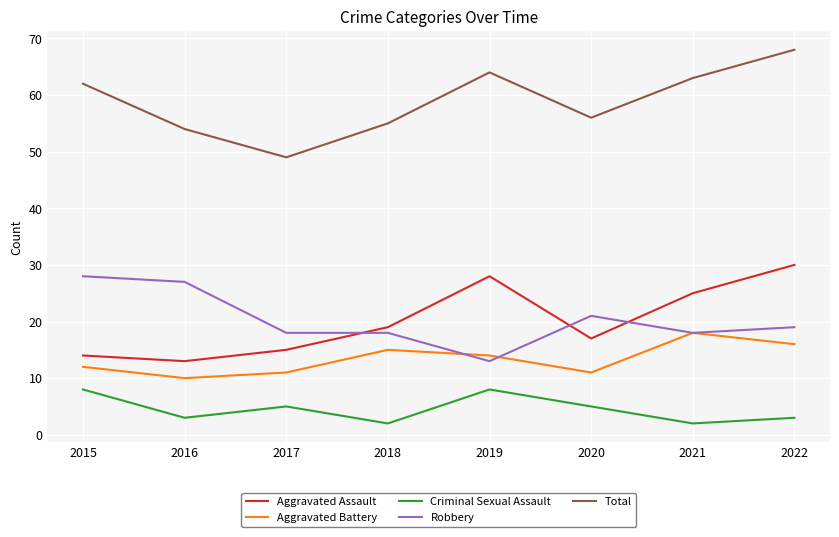

At which category is the sum across all series the highest?

2022